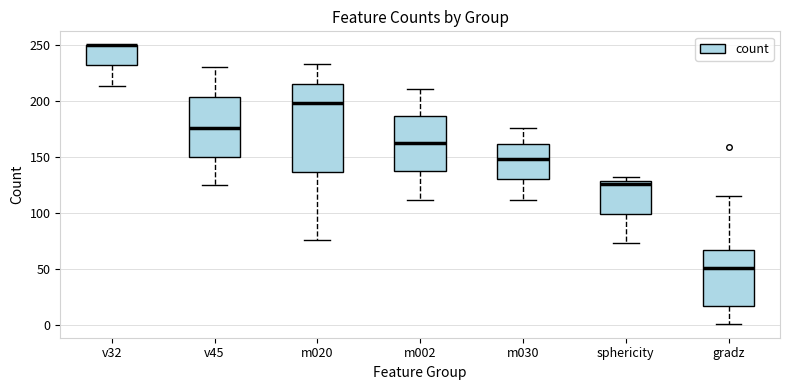

Reading left to right, transcribe this box plot: for each box, give where its median line is, the range the box spans, and where its two whiskers end, as read against the y-axis. The values are not printed on the chart, so give them approximately, as read against the axis.

v32: median 250 (drawn on the box's upper edge), box 230 to 250, whiskers 215 to 250
v45: median 175, box 150 to 205, whiskers 125 to 230
m020: median 200, box 135 to 215, whiskers 75 to 235
m002: median 165, box 140 to 185, whiskers 110 to 210
m030: median 150, box 130 to 160, whiskers 110 to 175
sphericity: median 125, box 100 to 130, whiskers 75 to 130 (just above the box's upper edge)
gradz: median 50, box 15 to 65, whiskers 0 to 115